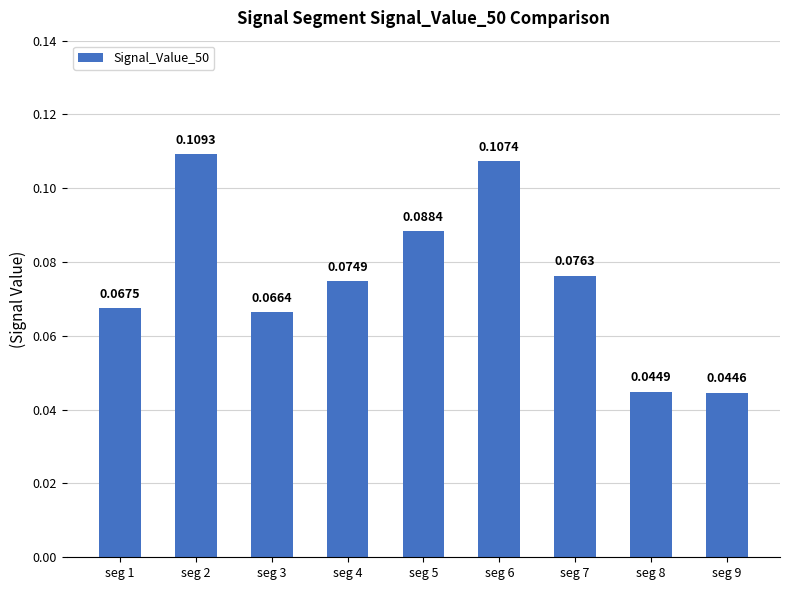

What is the sum of all values?

0.7